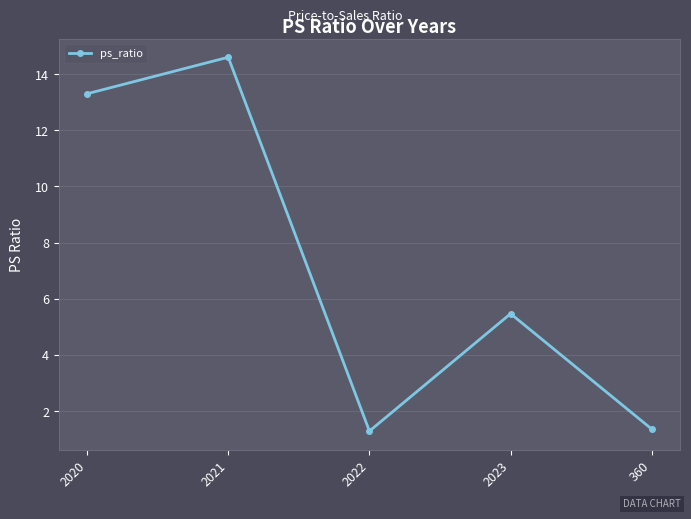

What is the smallest value displayed?

1.3